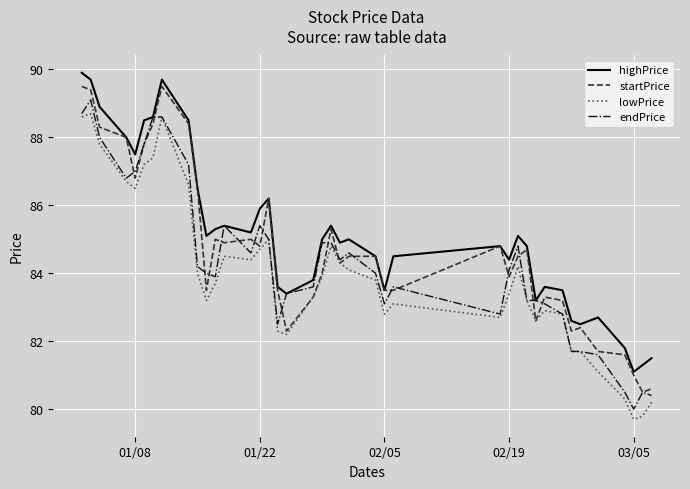

What is the maximum value shown in the chart?

89.9